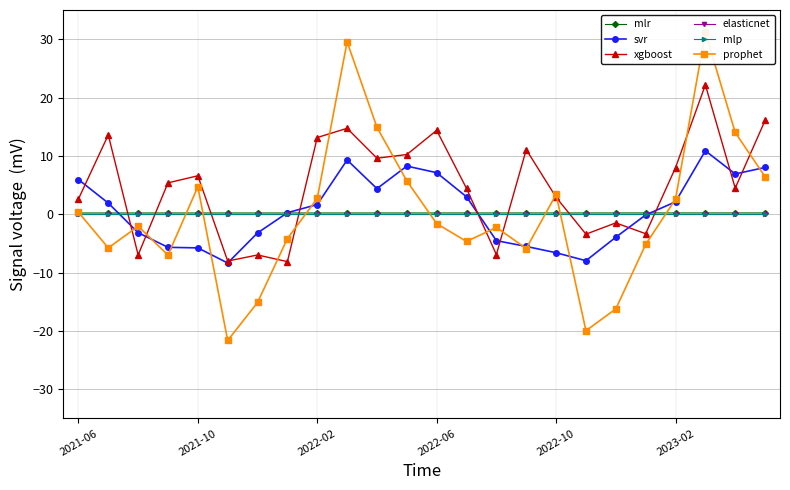

Which series has the widest spread of values?

prophet